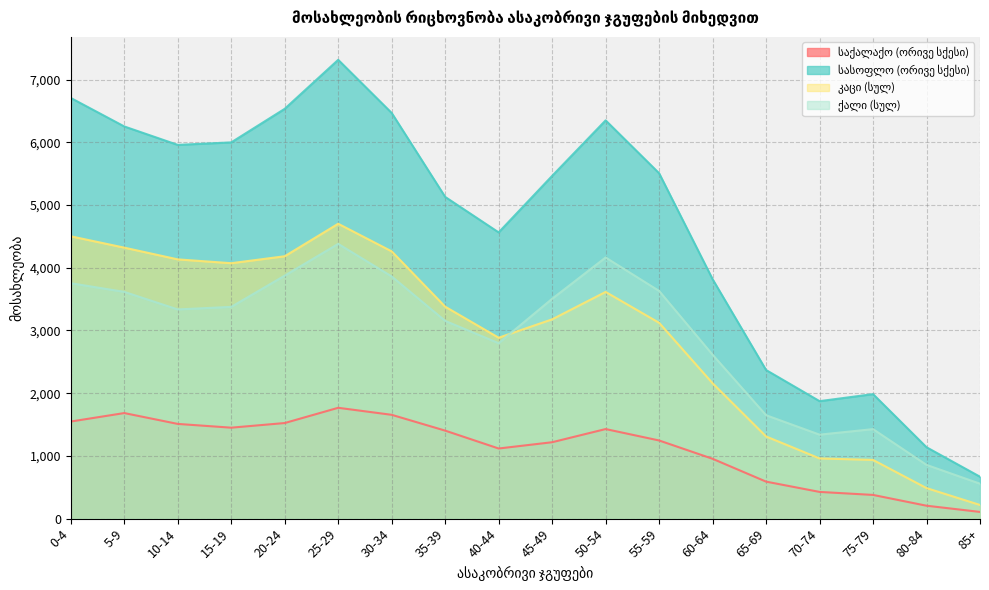

True or false: საქალაქო (ორივე სქესი) and ქალი (სულ) cross at least once.

False